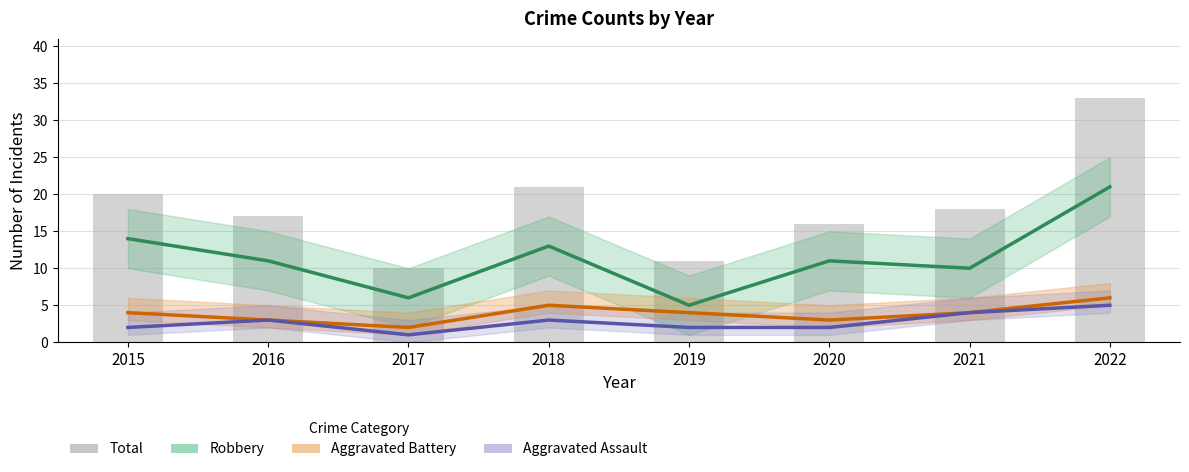

Reading left to right, extract all data points from this chart.

Robbery: 14	11	6	13	5	11	10	21
Aggravated Battery: 4	3	2	5	4	3	4	6
Aggravated Assault: 2	3	1	3	2	2	4	5
Total: 20	17	10	21	11	16	18	33